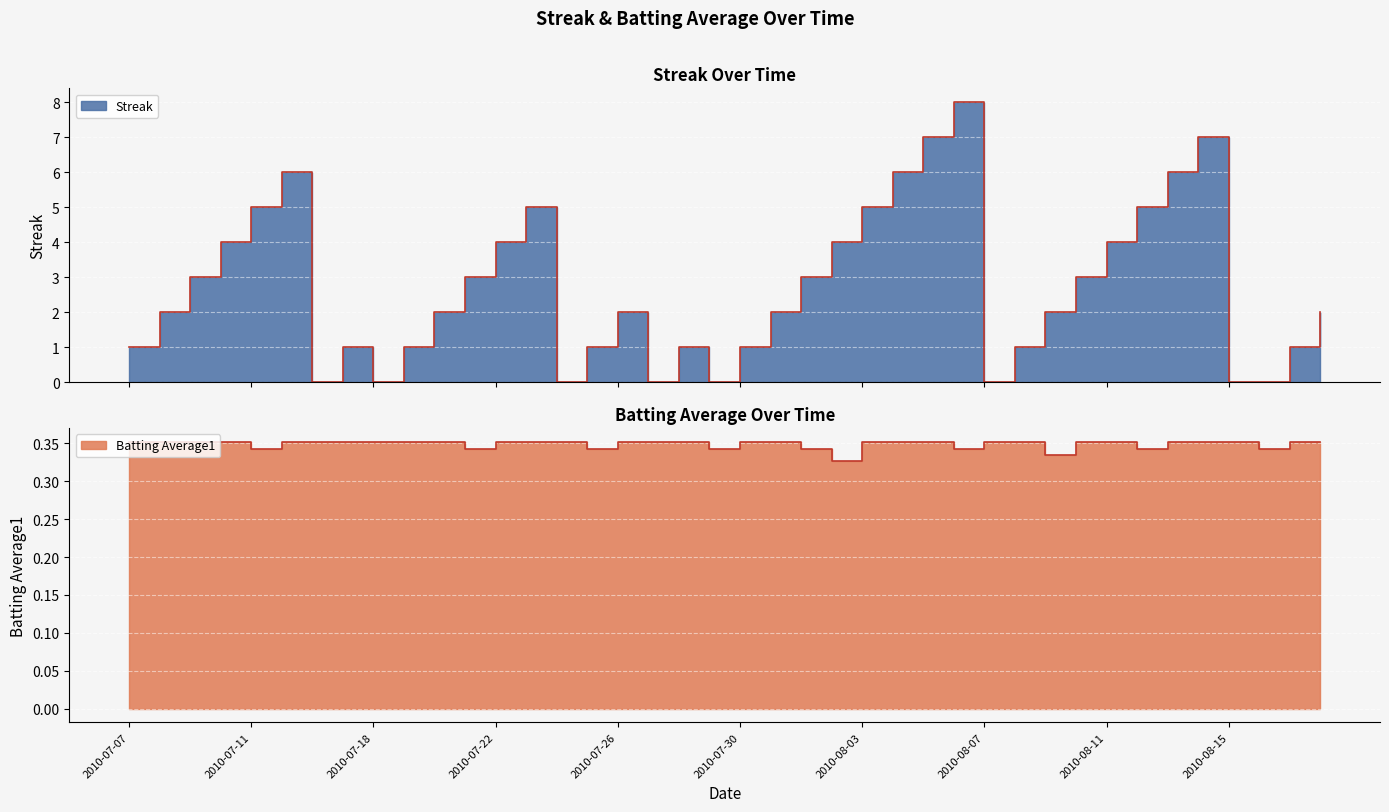

Count the Batting Average1 values in the range 0 to 1.

40